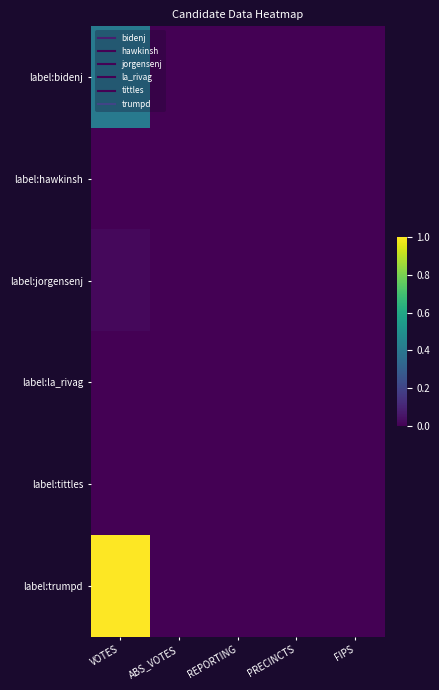

How many distinct data groups are displayed?

6